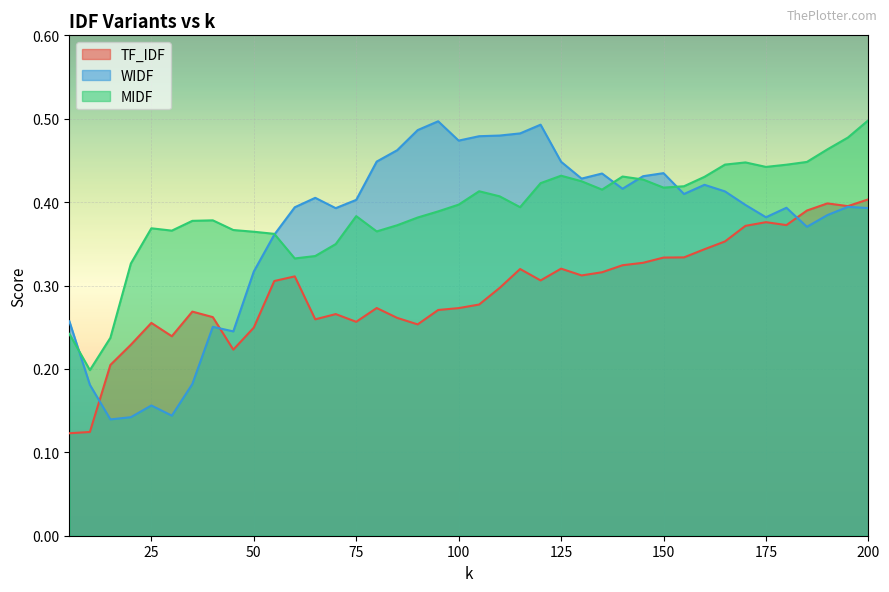

How many lines are shown in the chart?

3